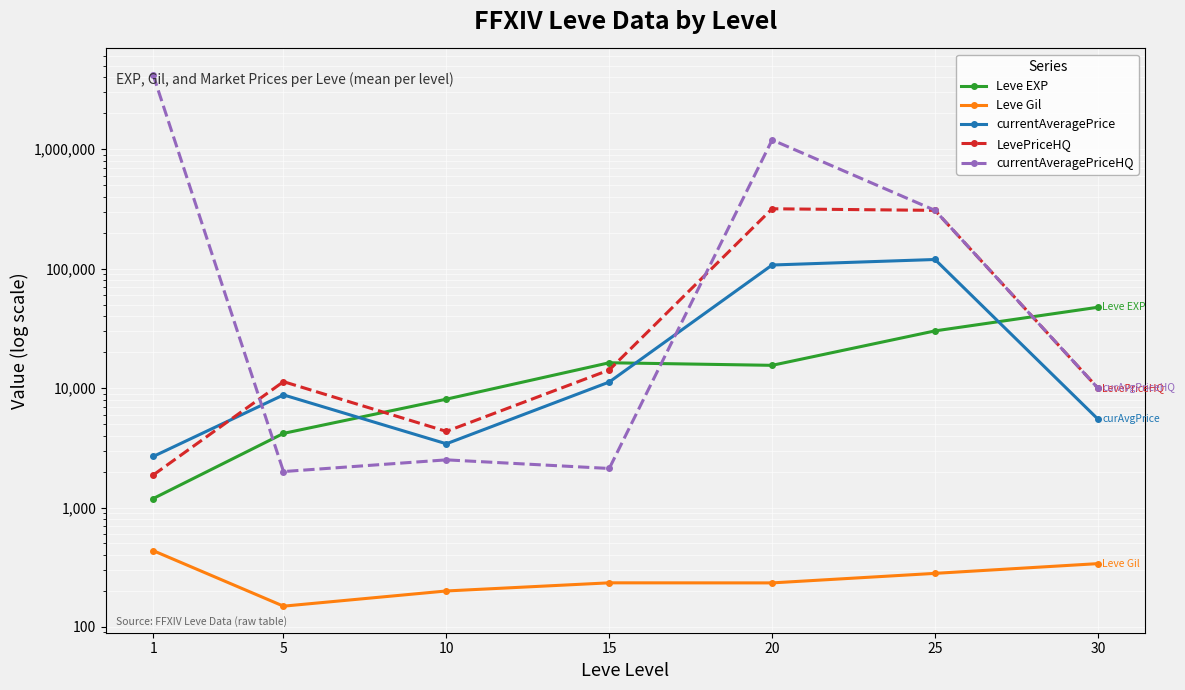

What is the minimum value shown in the chart?

149.3